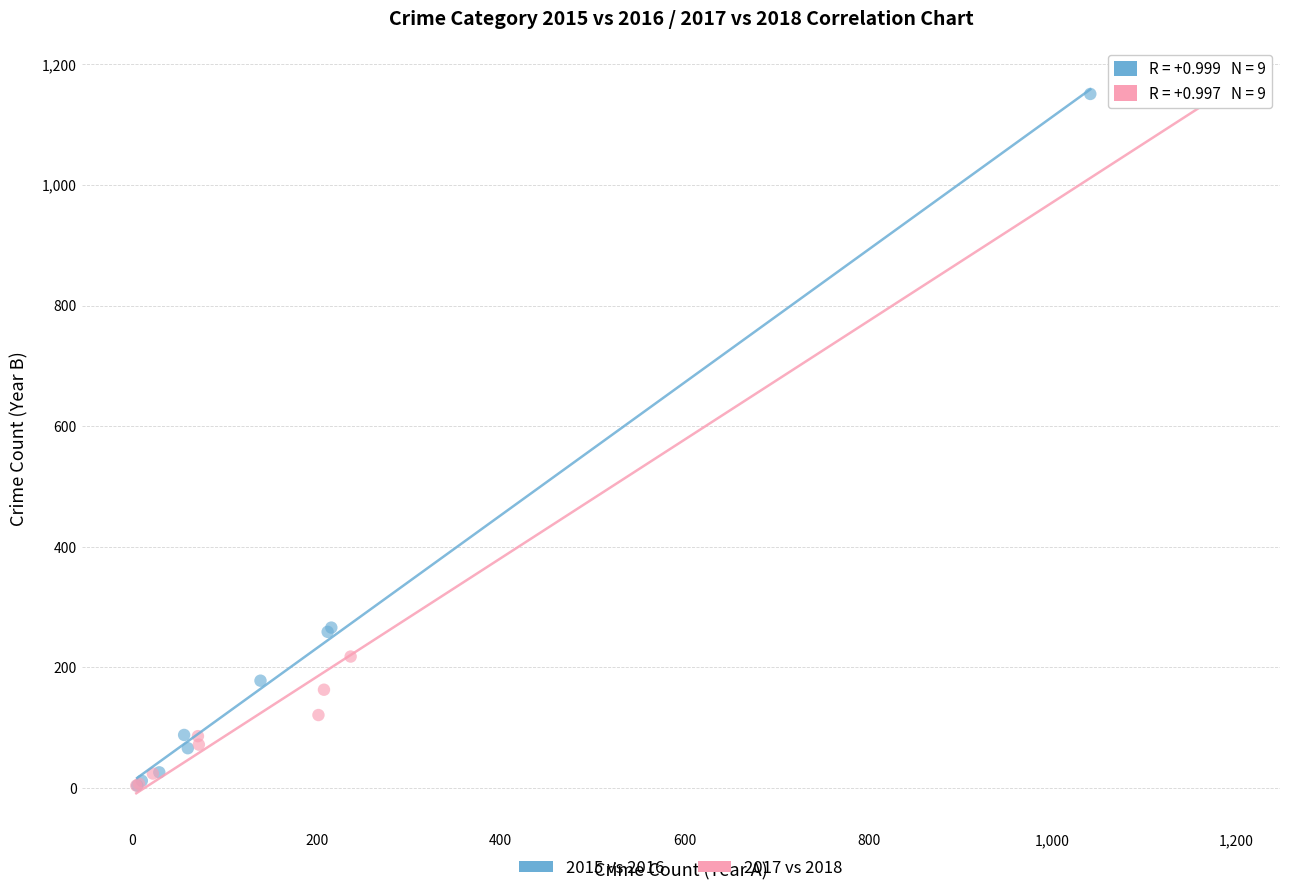

Which series reaches the maximum Y coordinate?

2017 vs 2018